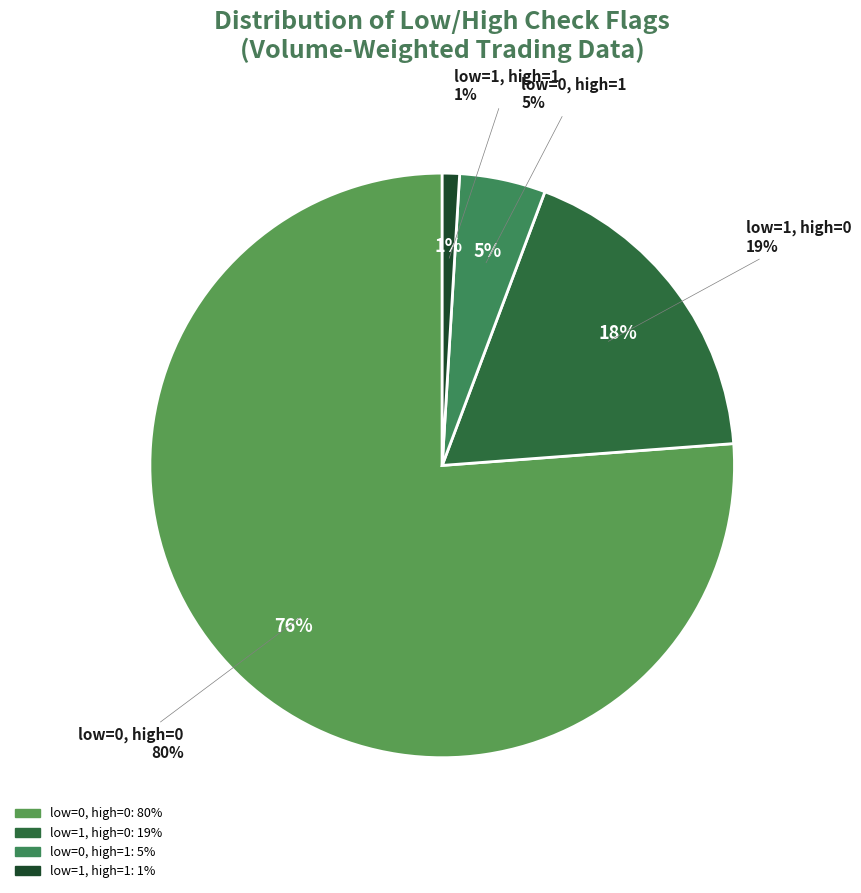

Rank the categories by value from highest to lowest.

low_check=0, high_check=0, low_check=1, high_check=0, low_check=0, high_check=1, low_check=1, high_check=1